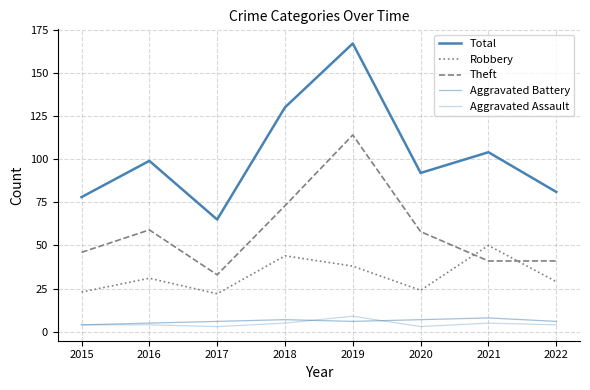

Reading right to left, transcribe all the data shown in this chart.

Total: 81	104	92	167	130	65	99	78
Robbery: 29	50	24	38	44	22	31	23
Theft: 41	41	58	114	73	33	59	46
Aggravated Battery: 6	8	7	6	7	6	5	4
Aggravated Assault: 4	5	3	9	5	3	4	4